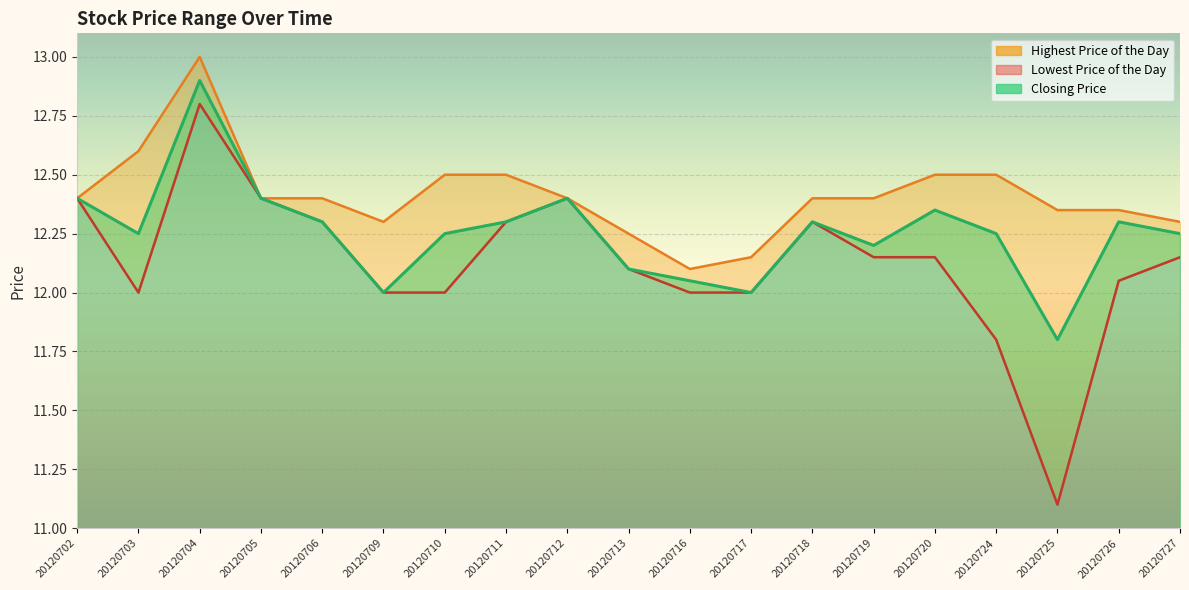

At 20120709, list the series in order from largest to smallest.

Highest Price of the Day, Closing Price, Lowest Price of the Day